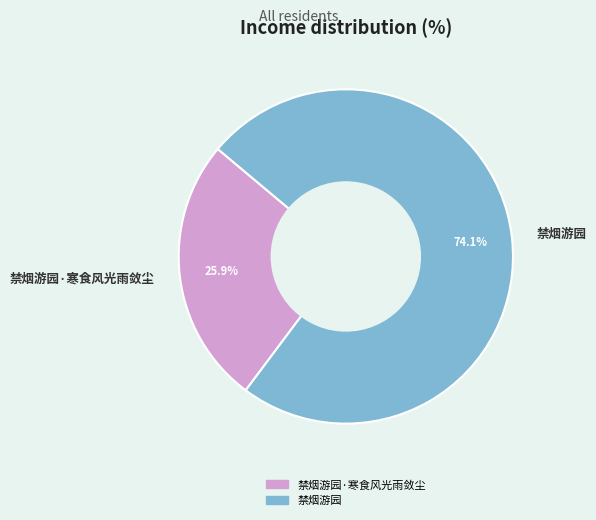

To the nearest percent, what is the combined percentage of 禁烟游园 and 禁烟游园·寒食风光雨敛尘?

100%